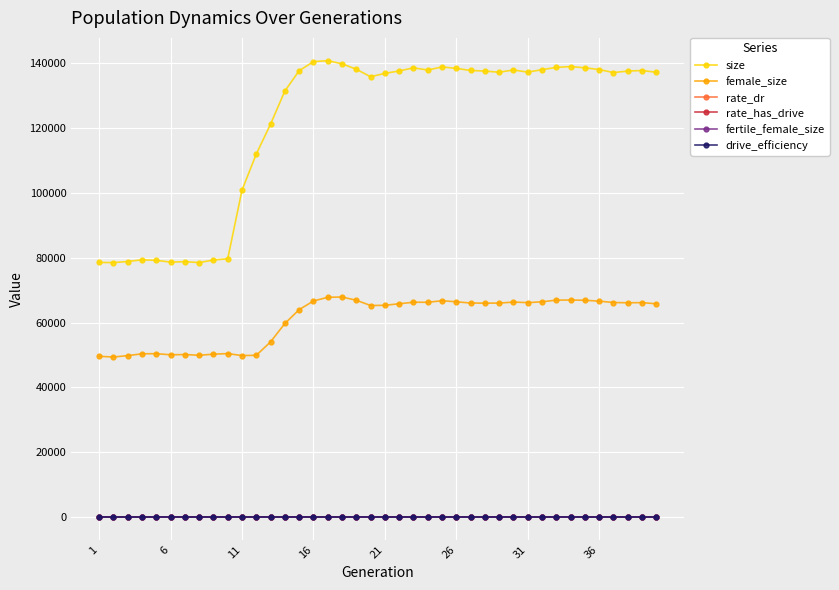

Does the chart have visible grid lines?

Yes